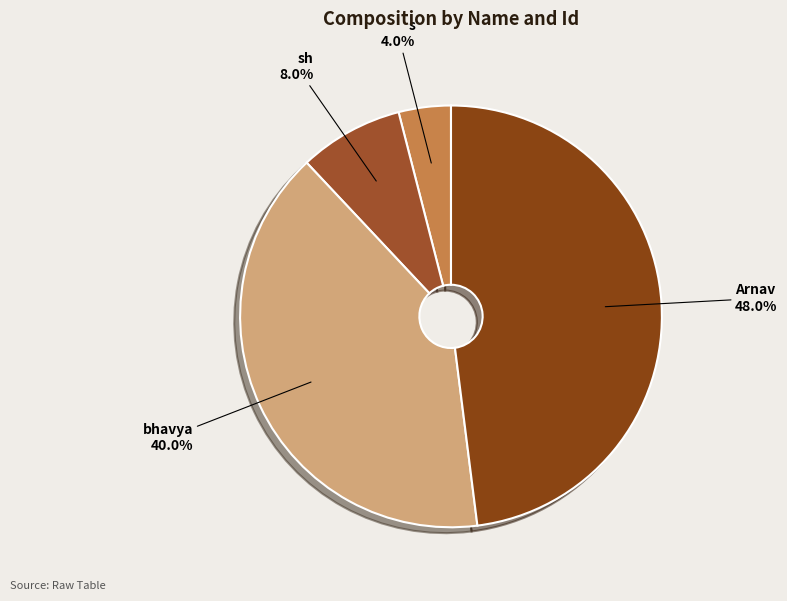

Rank the categories by value from lowest to highest.

s, sh, bhavya, Arnav